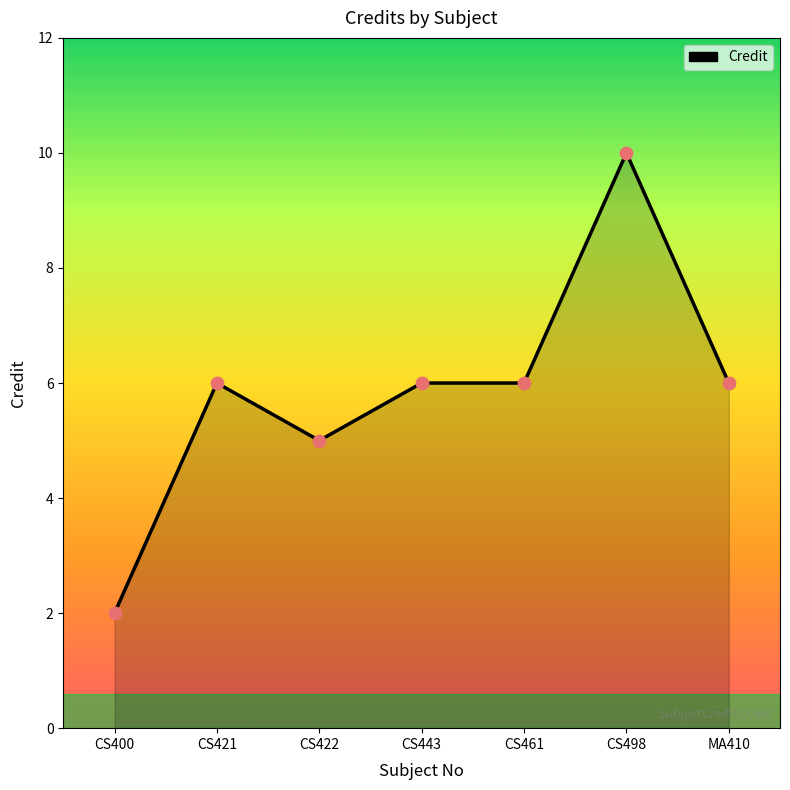

What is the change in value from CS422 to CS461?

+1